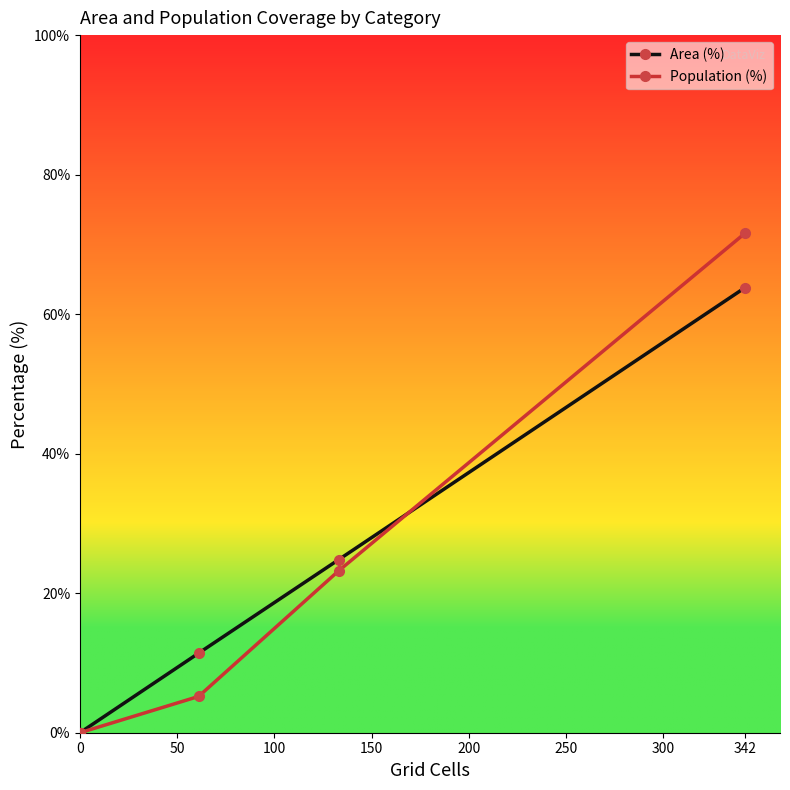

Rank the series at 0 from lowest to highest value.

Area (%), Population (%)